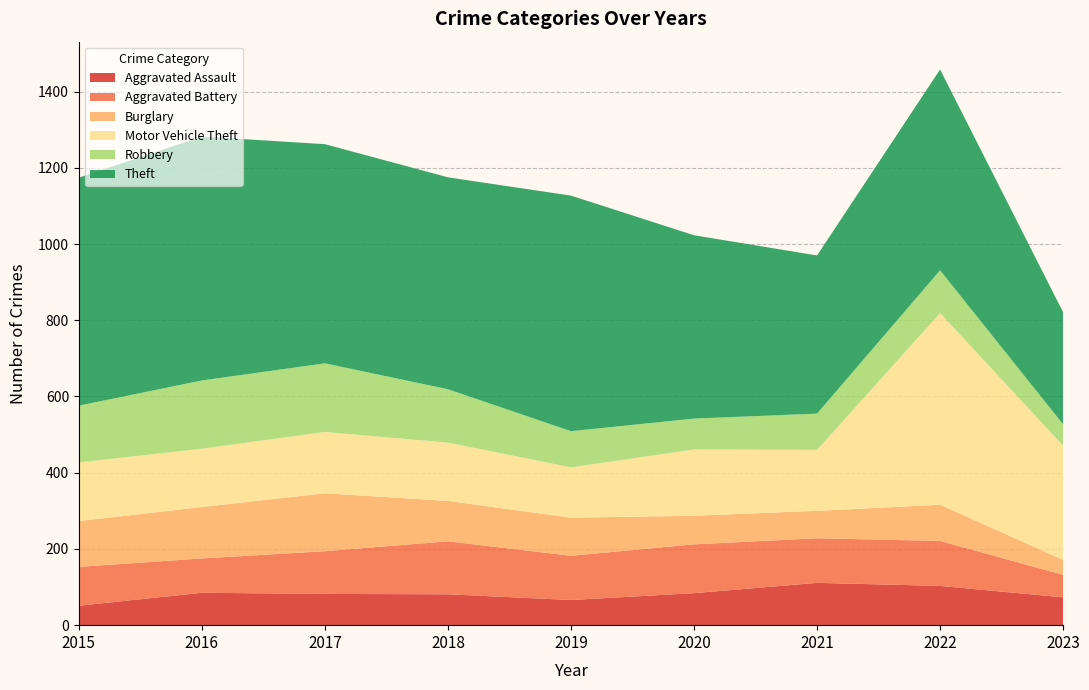

Reading right to left, what are all the values shown in this chart?

Aggravated Assault: 73	103	111	84	66	81	82	85	51
Aggravated Battery: 59	118	117	128	116	139	112	90	102
Burglary: 39	95	72	75	100	106	152	135	120
Motor Vehicle Theft: 300	503	160	174	132	153	161	153	154
Robbery: 56	112	95	81	95	140	180	179	149
Theft: 294	527	415	481	618	556	575	640	598